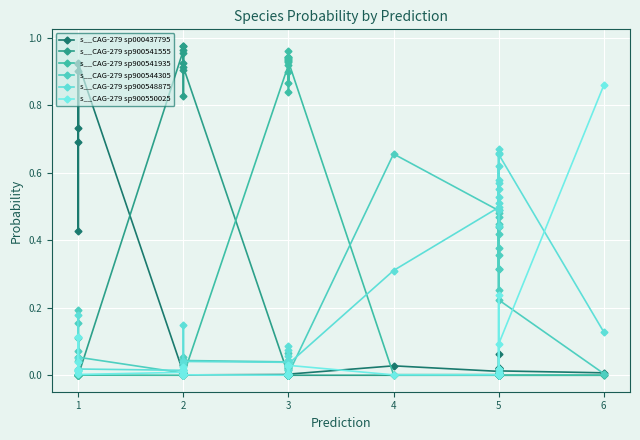

What is the value of the s__CAG-279 sp900541555 point at the 10th from the left?

0.9